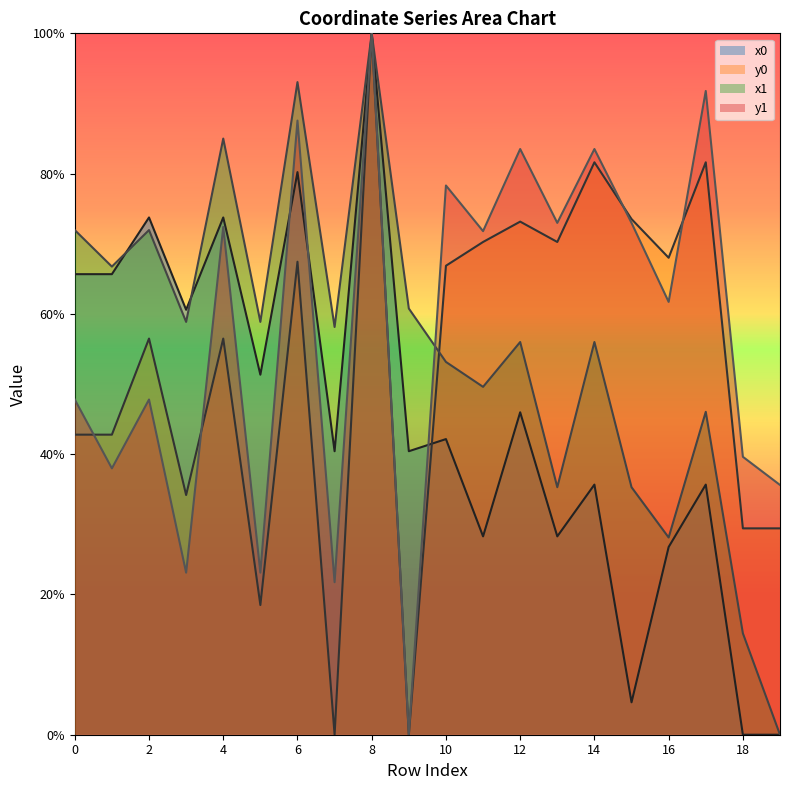

Where is y1 nearest to the value 0?

9